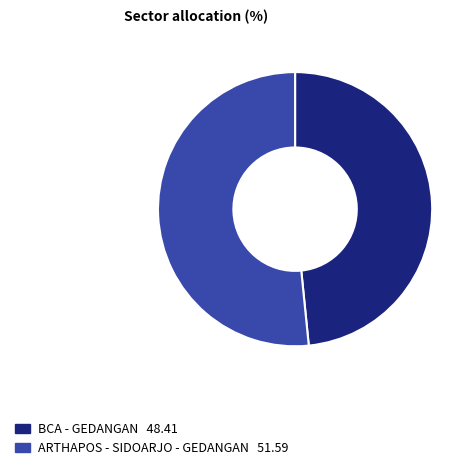

Is there any slice that represents more than half of the pie?

Yes